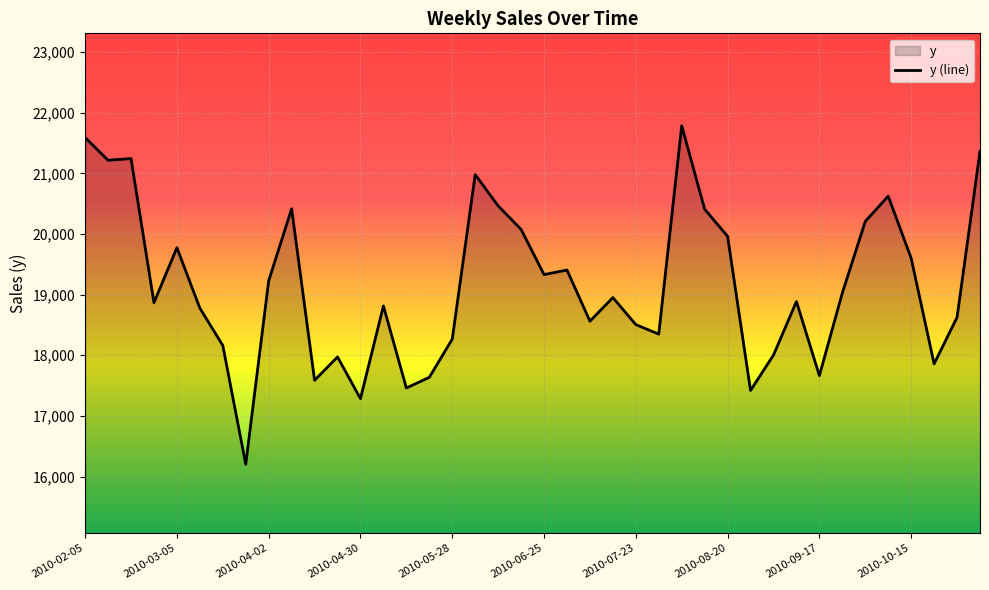

What is the greatest value displayed?

21784.4